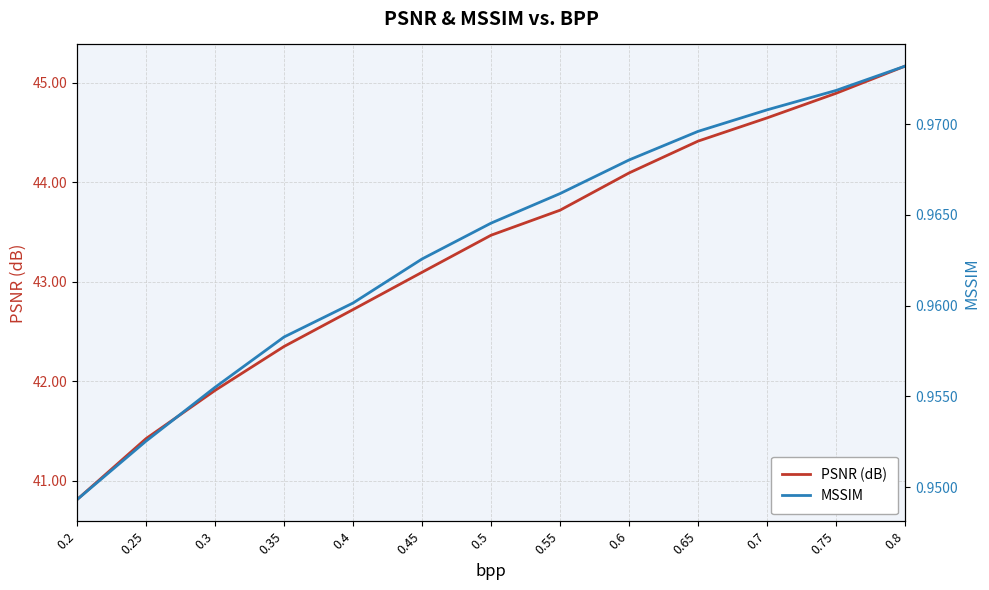

How many distinct data groups are displayed?

2